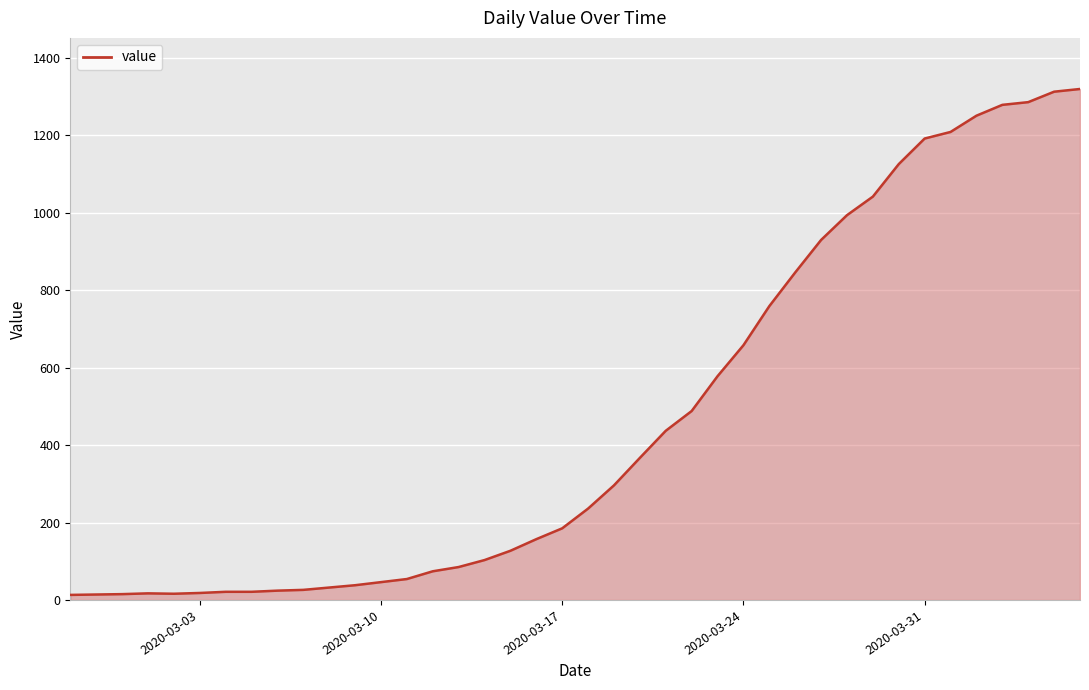

Does the chart have visible grid lines?

Yes